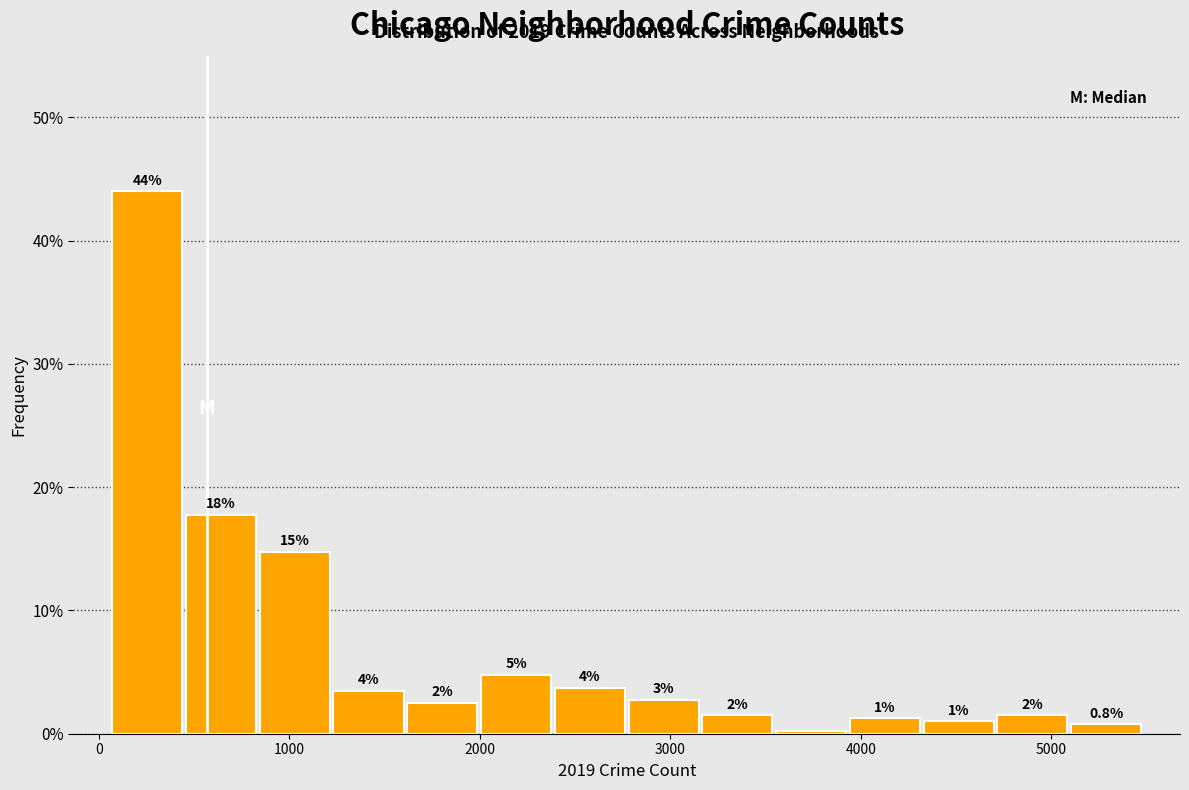

Read against the x-axis, roughly where is the centre of the tallest bar?

300